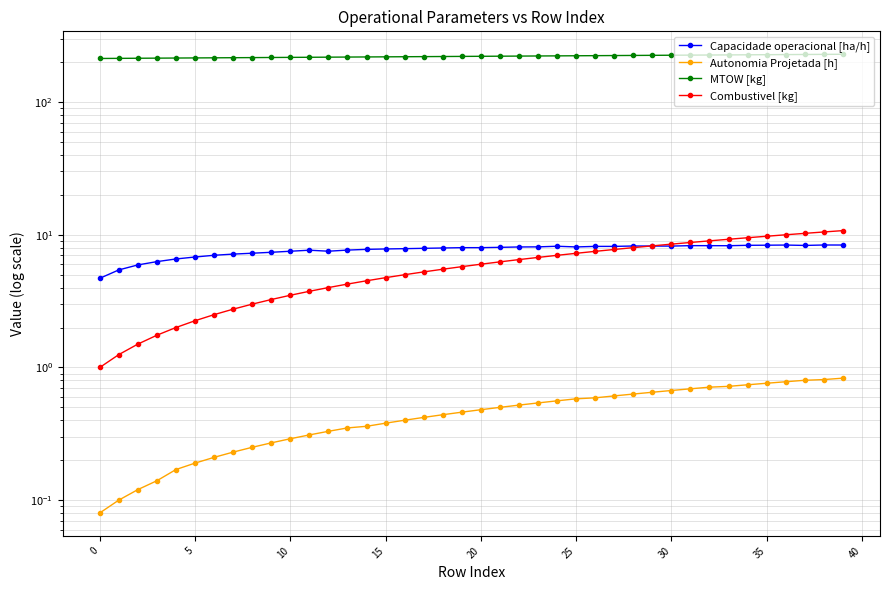

The value of Capacidade operacional [ha/h] at 25 is 8.1. True or false?

True